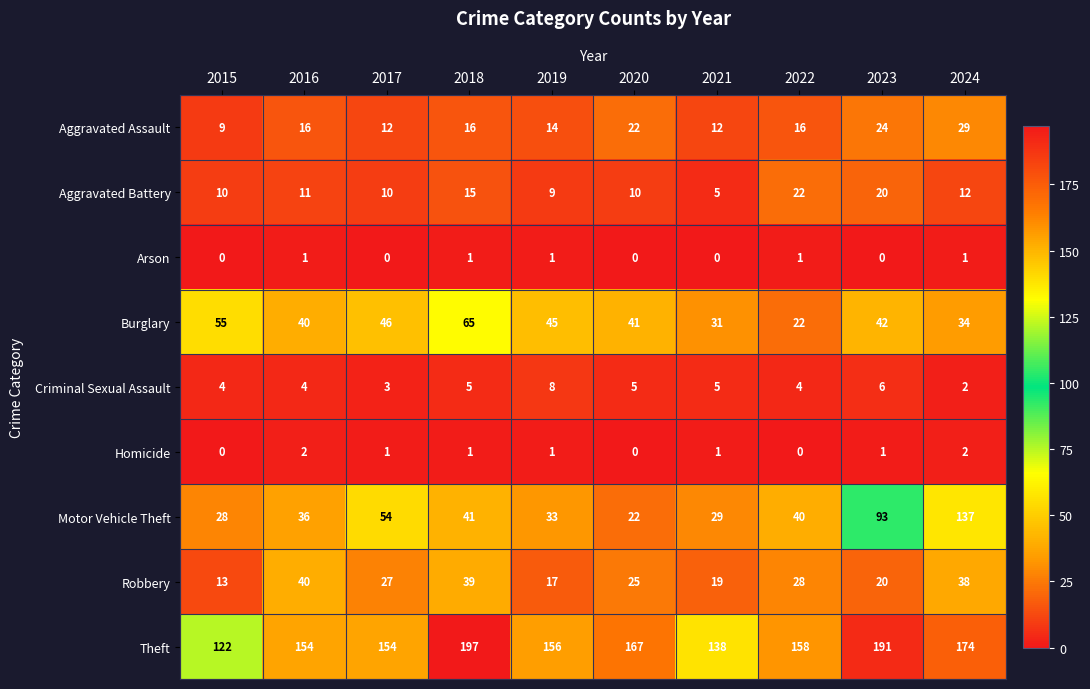

Which series has the largest range (max minus min)?

Motor Vehicle Theft